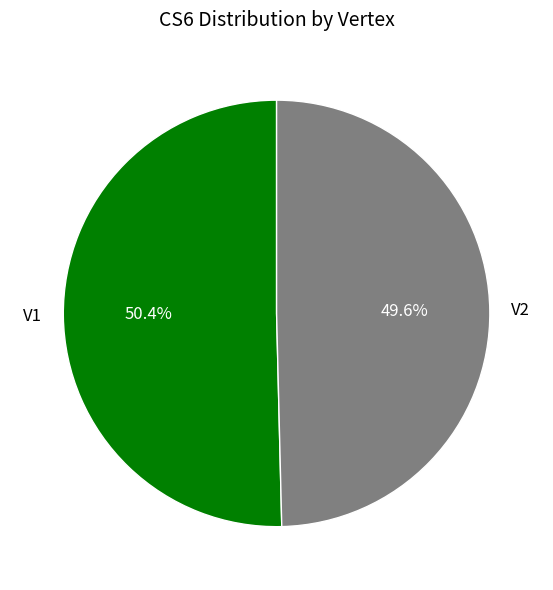

What is the ratio of the value at V1 to the value at V2?

1.0